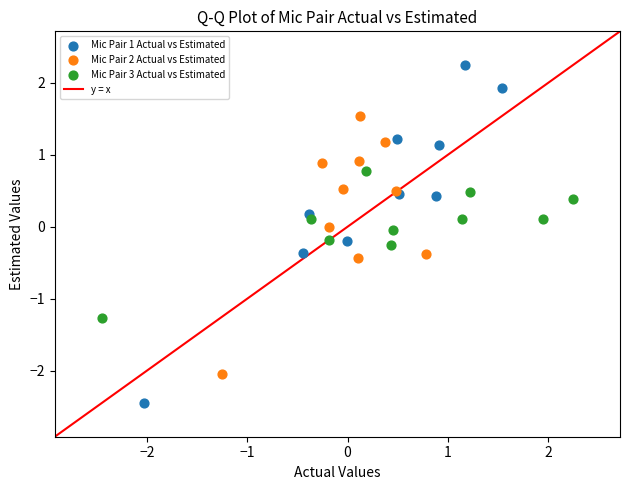

Which series reaches the minimum Y coordinate?

Mic Pair 1 Actual vs Estimated